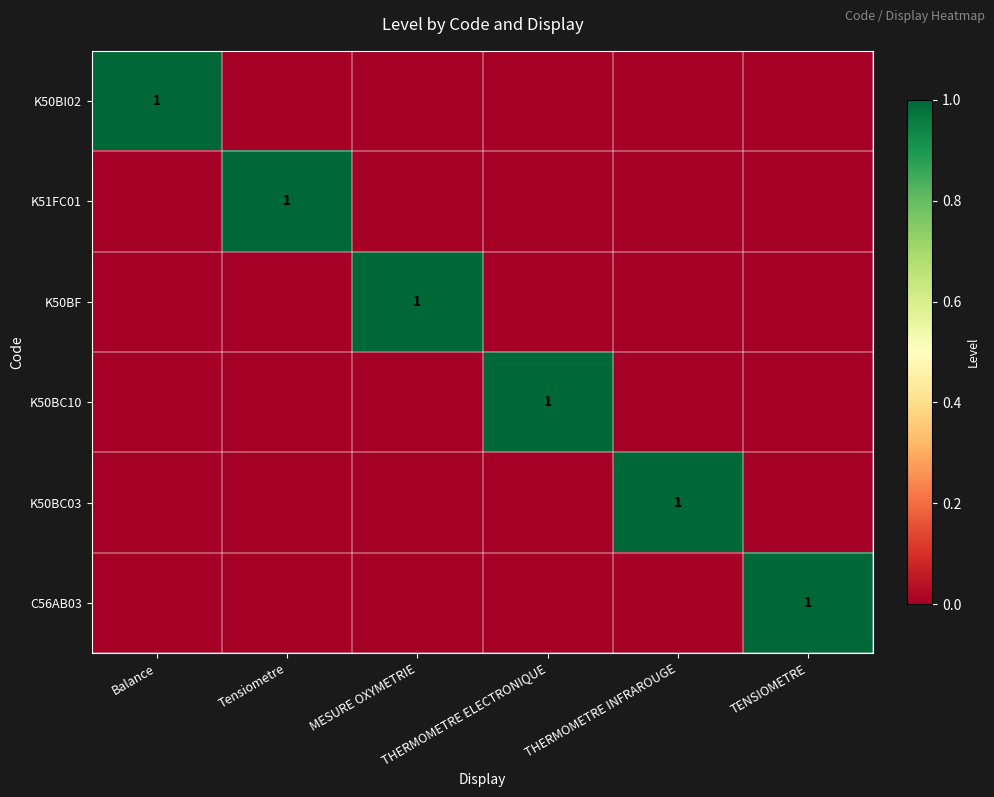

Rank the categories by K50BF value from lowest to highest.

Balance, Tensiometre, THERMOMETRE ELECTRONIQUE, THERMOMETRE INFRAROUGE, TENSIOMETRE, MESURE OXYMETRIE